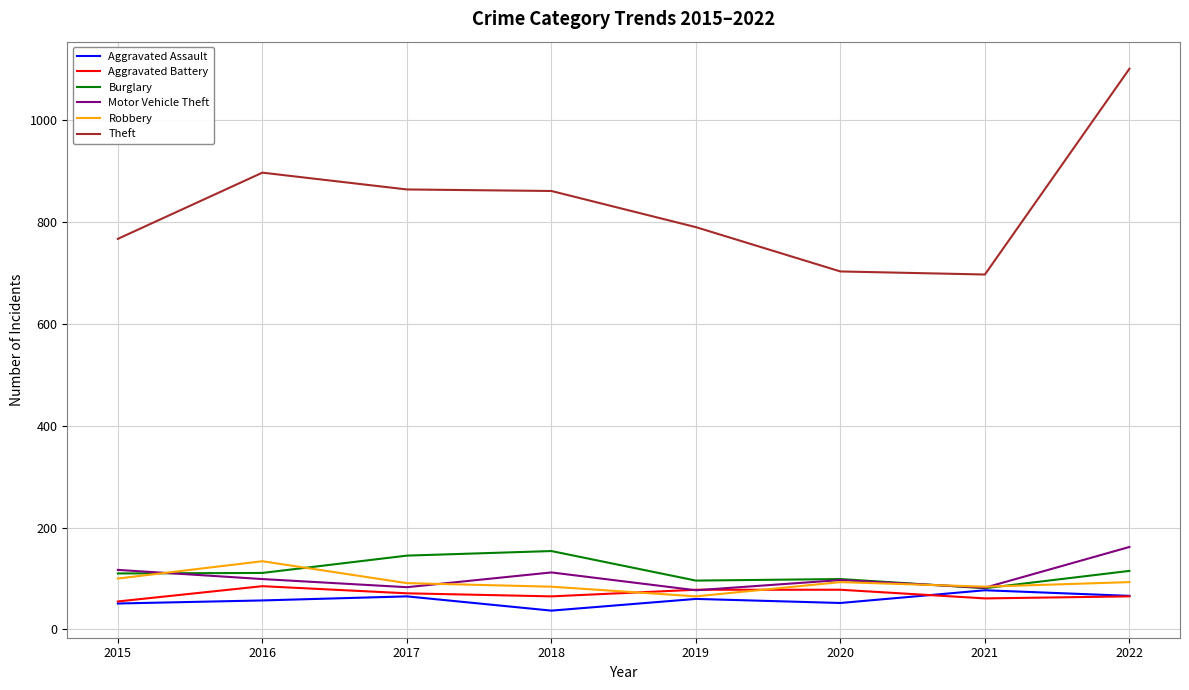

Between which two adjacent categories do Robbery and Motor Vehicle Theft first intersect?

2015 and 2016